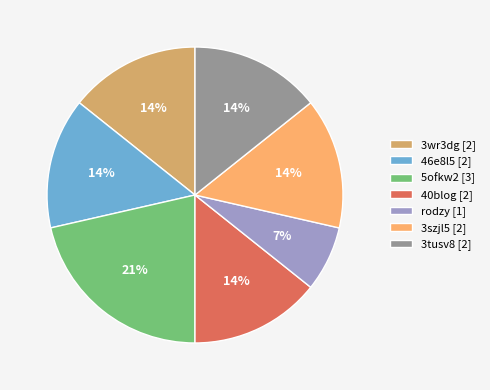

How many segments does this pie chart have?

7